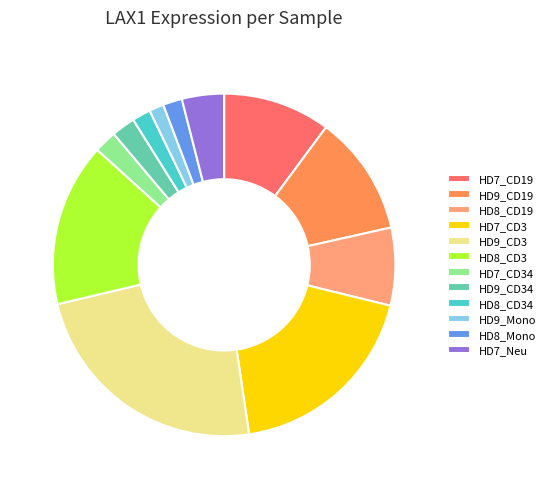

True or false: HD9_Mono accounts for 1% of the total.

True